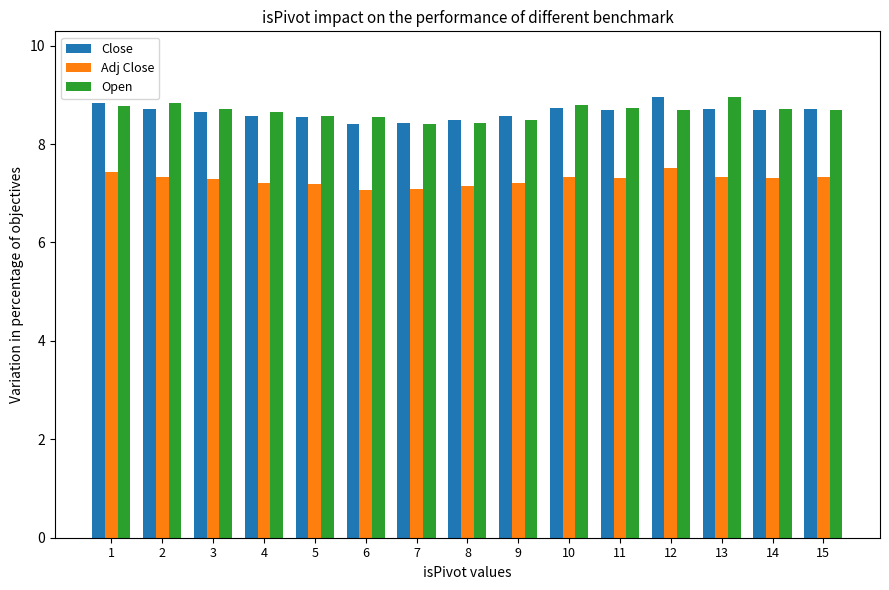

Between 3 and 13, which series saw the biggest shift?

Open